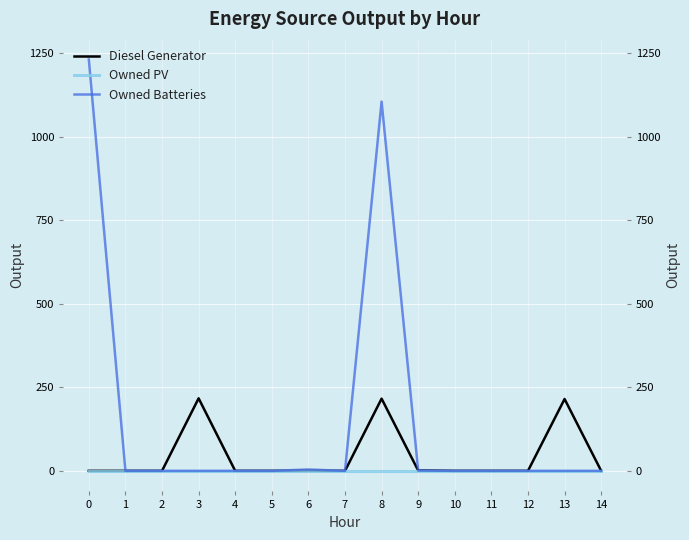

What is the difference between the maximum and second lowest values in the Owned Batteries series?

1231